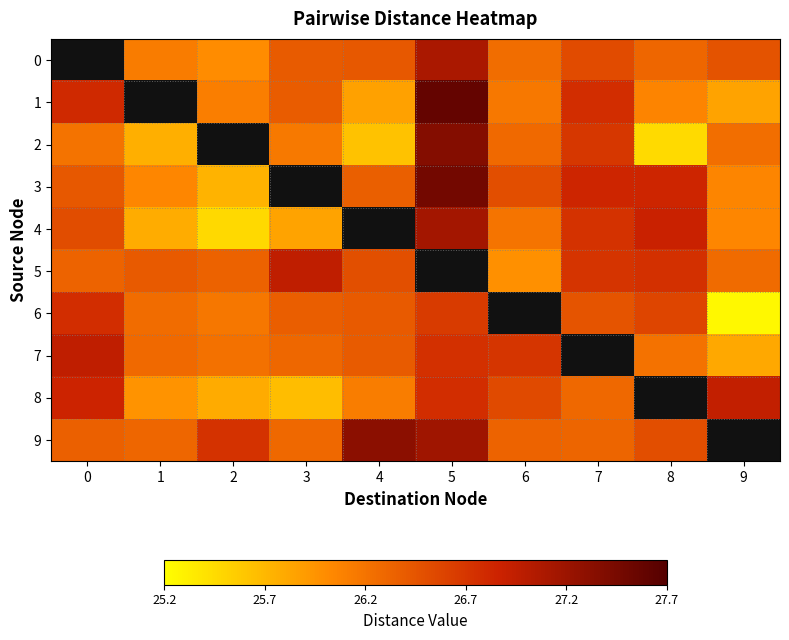

At which category does the chart reach its minimum across all series?

1